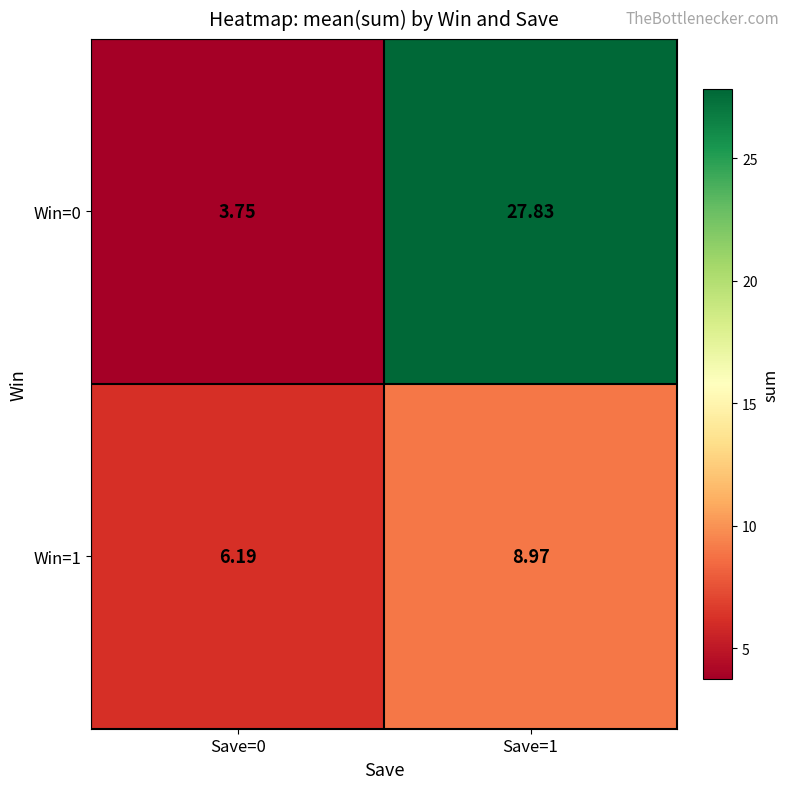

How many data points in Win=0 are above 27?

1